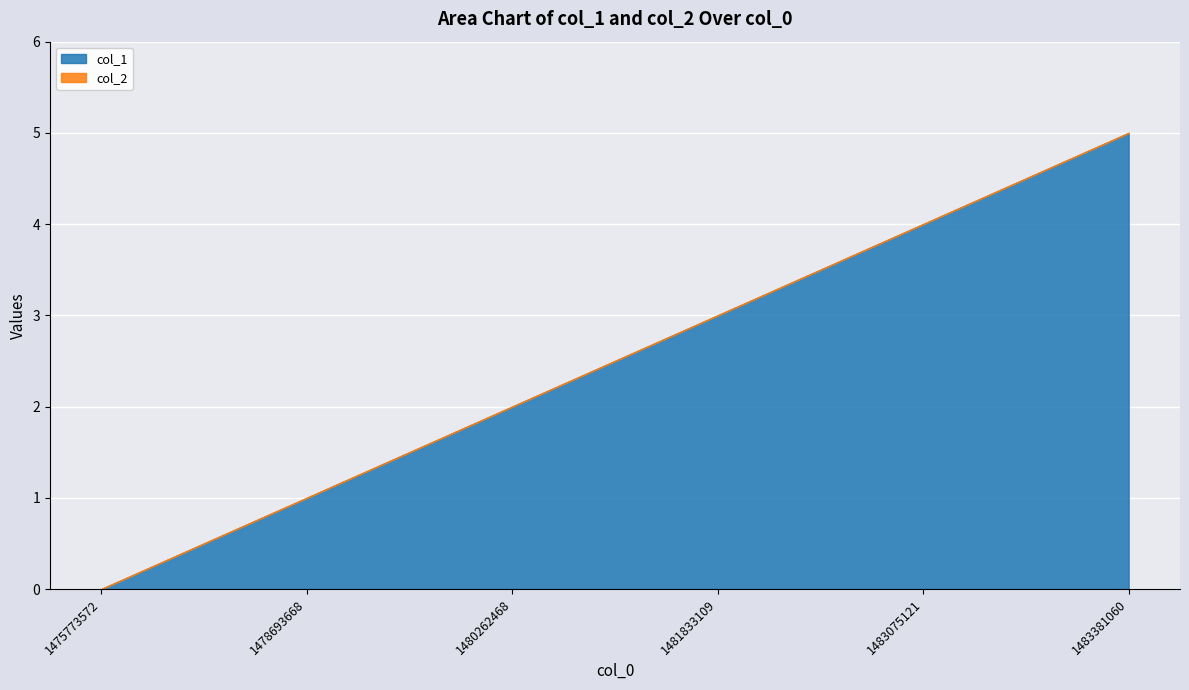

True or false: col_2 and col_1 cross at least once.

False